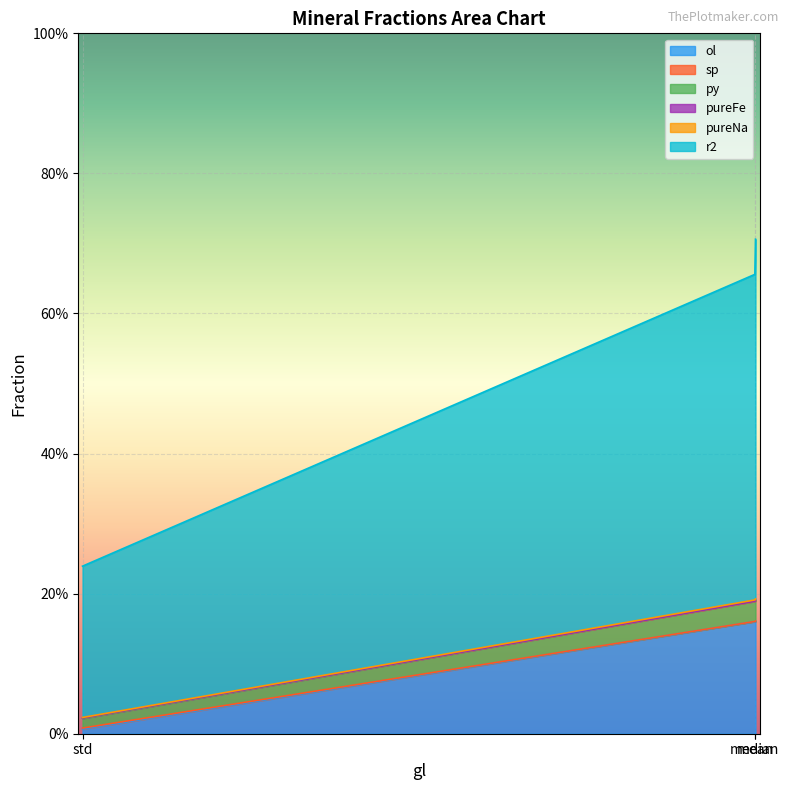

At how many categories does at least one series exceed 0?

3